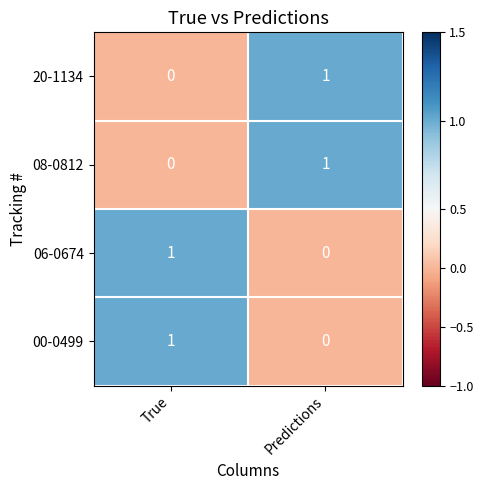

Is the value of 06-0674 at True greater than the value of 00-0499 at Predictions?

Yes